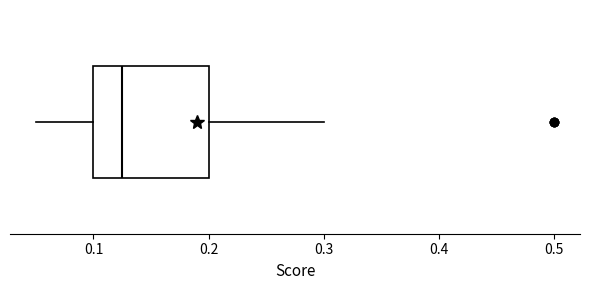

Read this box plot against the x-axis: the position of the median line, the range covered by the box, and the ends of both whiskers. The values are not printed on the chart, so give them approximately, as read against the axis.

median 0.13, box 0.10 to 0.20, whiskers 0.05 to 0.30